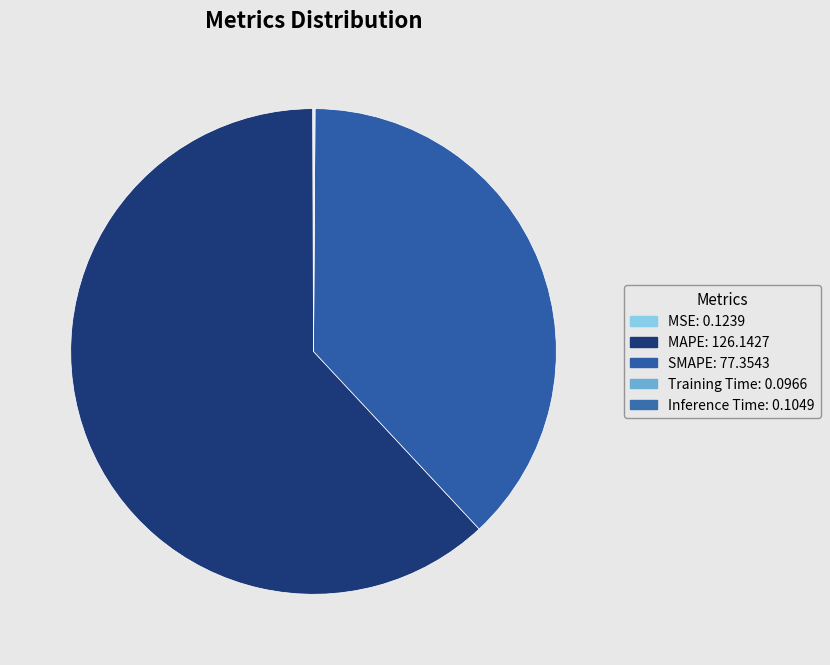

Is there a majority slice in this chart?

Yes